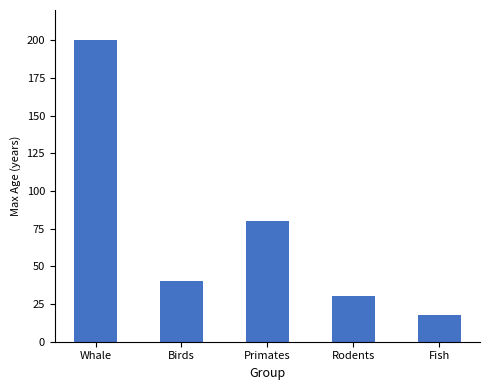

List the labels in order of value, largest first.

Whale, Primates, Birds, Rodents, Fish